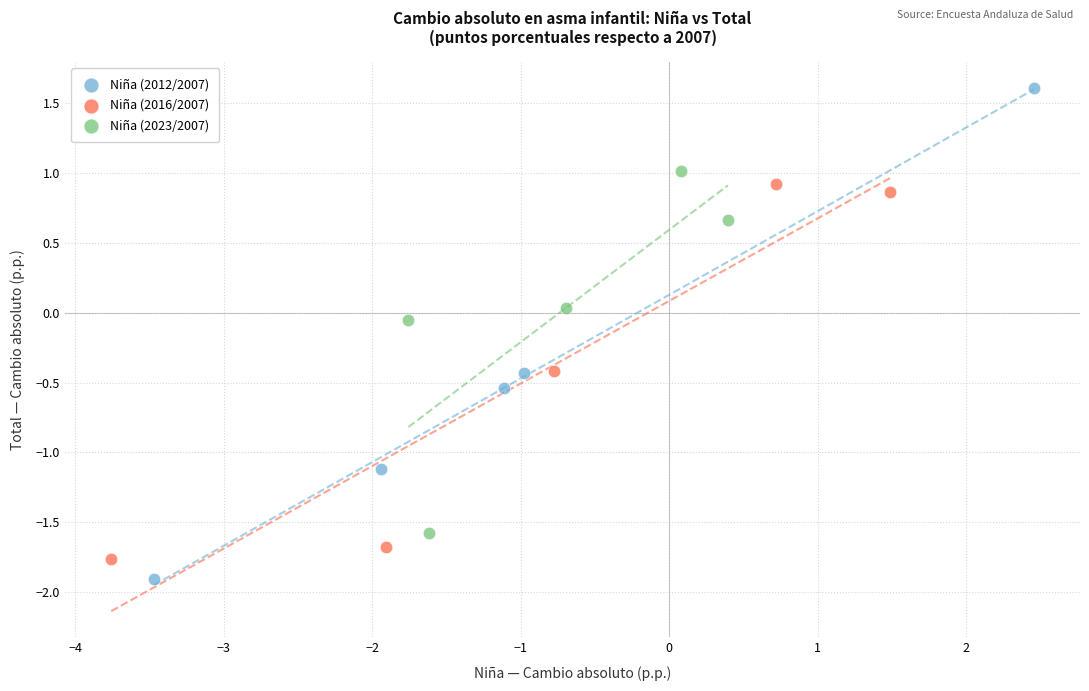

What are all the series names shown in the legend?

Niña (2012/2007), Niña (2016/2007), Niña (2023/2007)